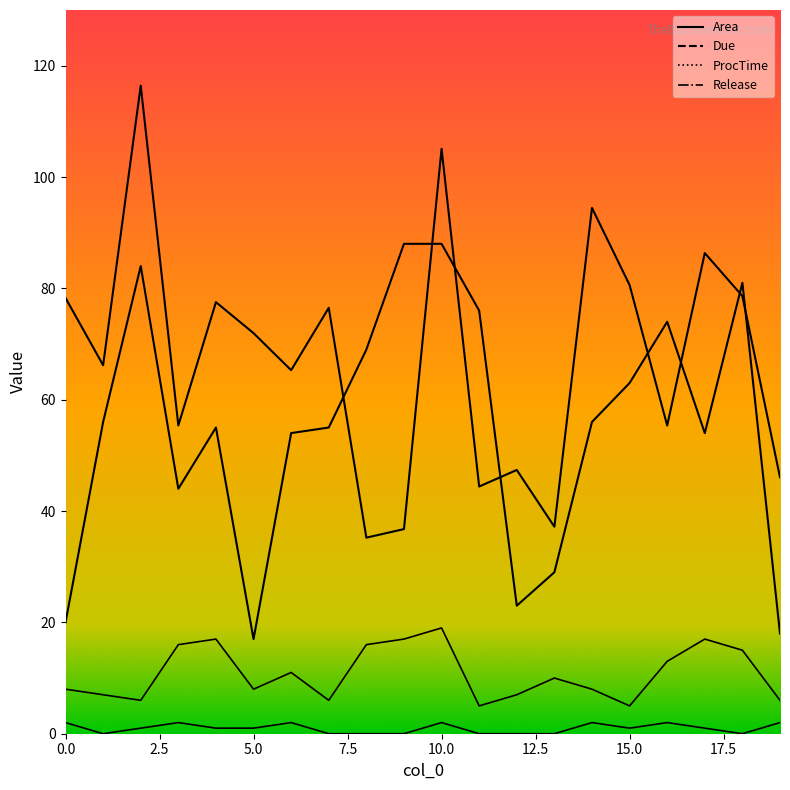

How many data points in Due are less than 56?

10